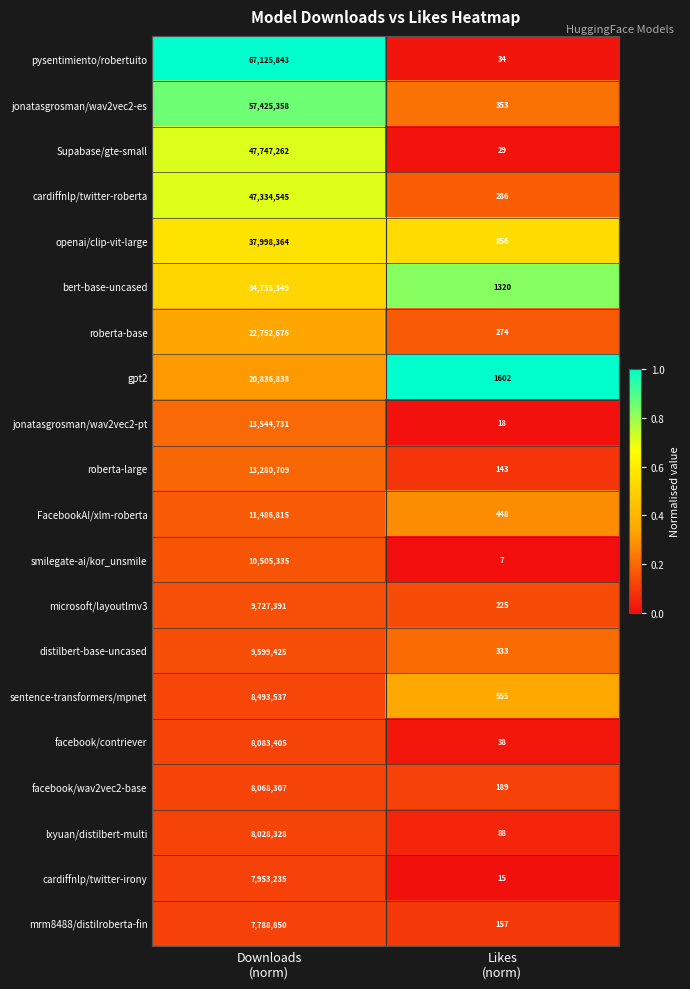

What is the highest value of the facebook/wav2vec2-base series?

8068307